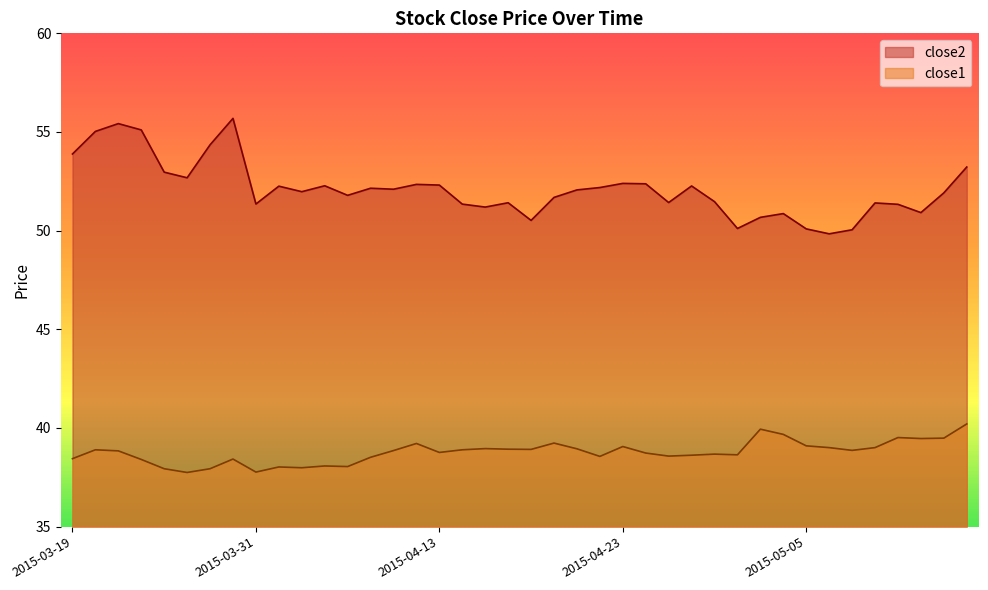

Does the chart have visible grid lines?

No